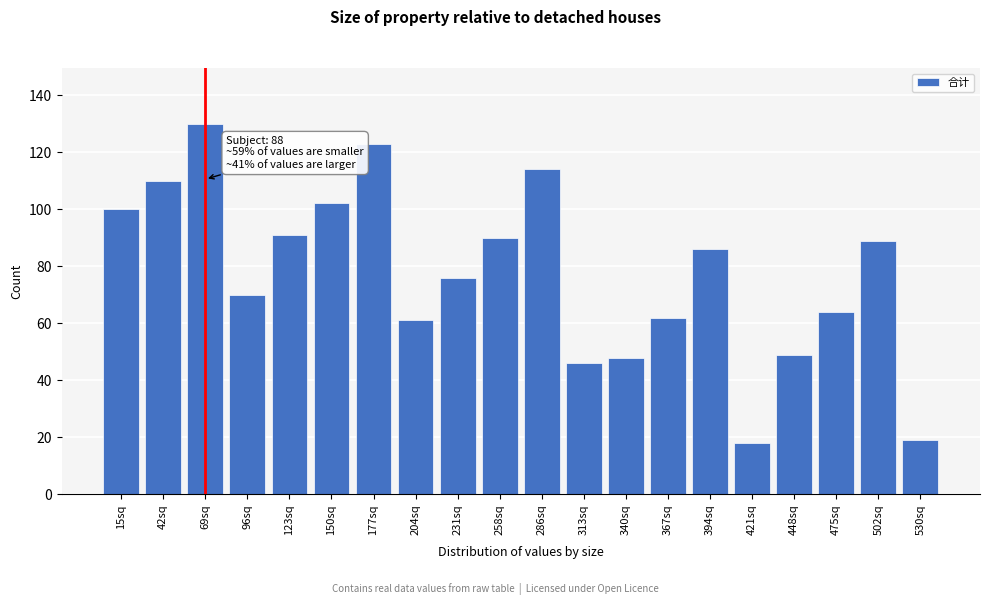

Reading right to left, extract all data points from this chart.

19	89	64	49	18	86	62	48	46	114	90	76	61	123	102	91	70	130	110	100